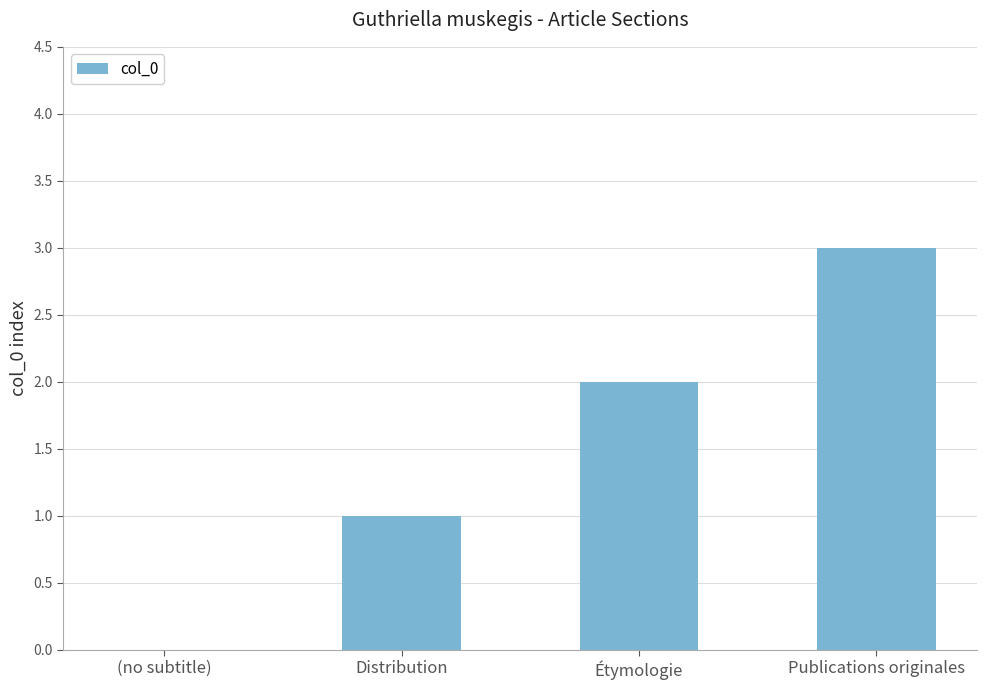

Which label corresponds to the largest value in the chart?

Publications originales